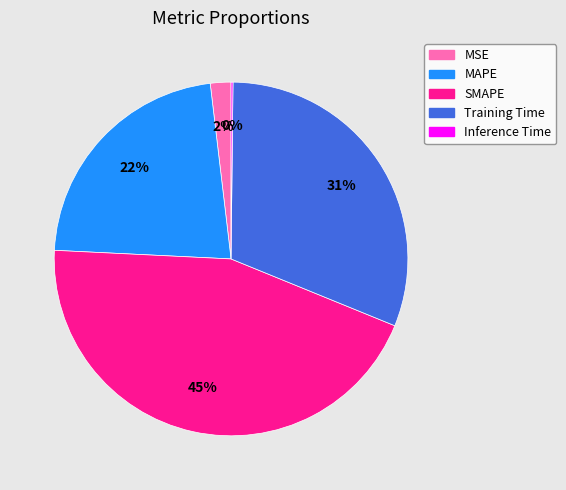

What percentage is the MAPE slice, to the nearest percent?

22%